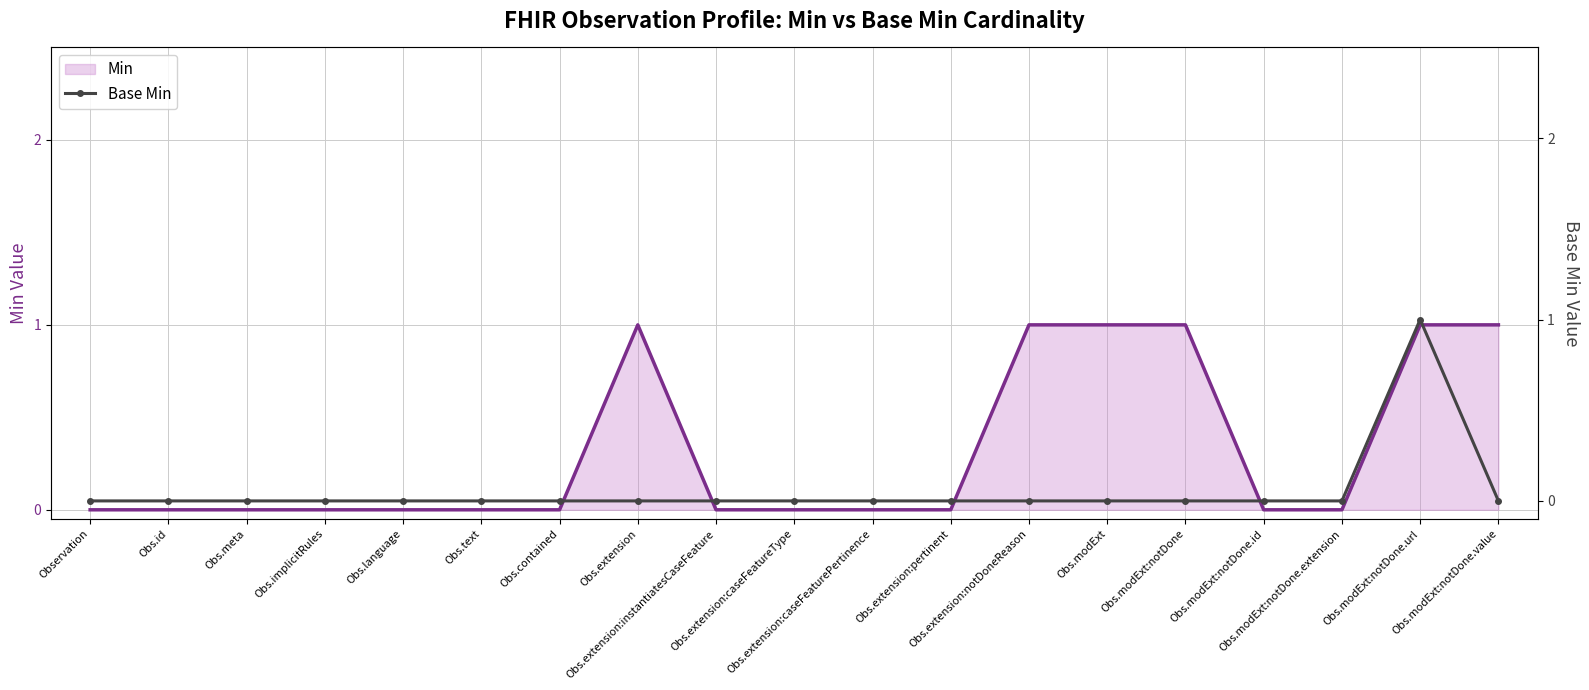

What value does the Min series have at Obs.extension?

1